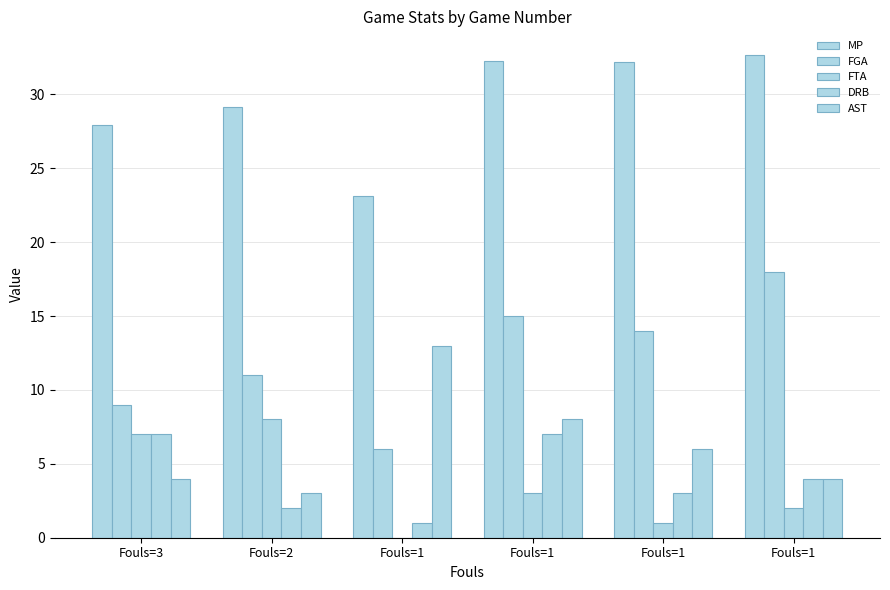

What is the highest value of the DRB series?

7.0